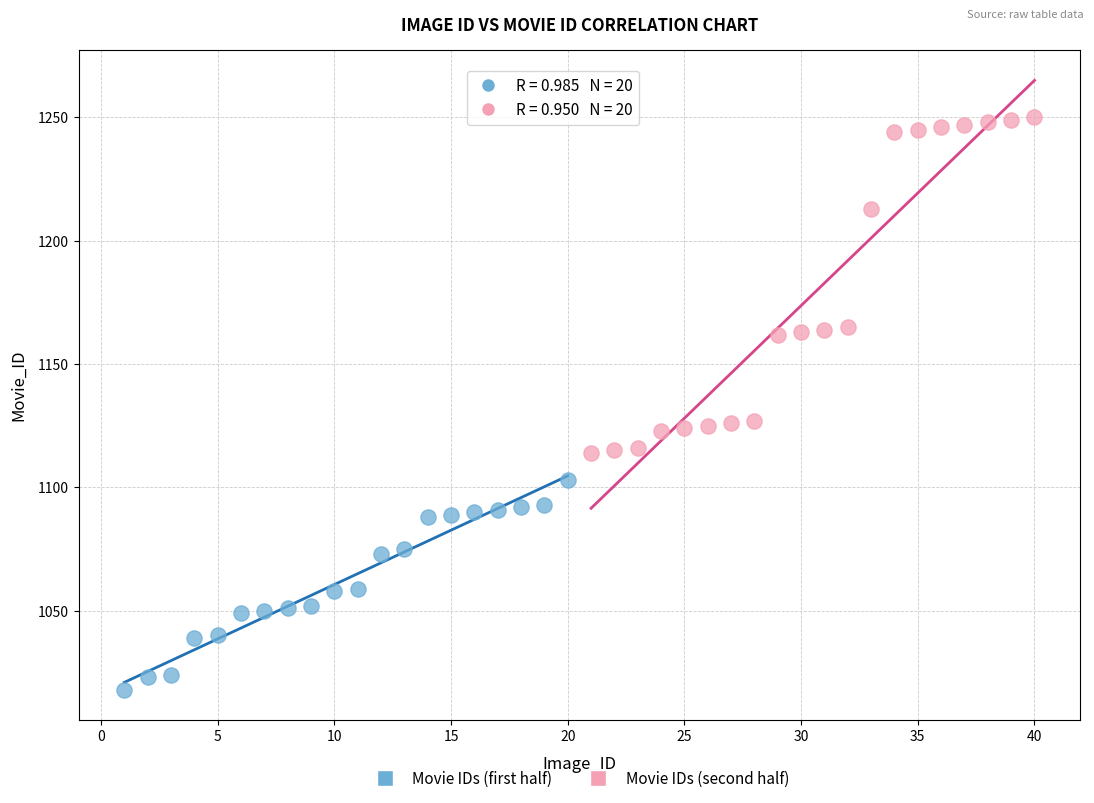

Which series contains the highest Y value?

Movie IDs (second half)